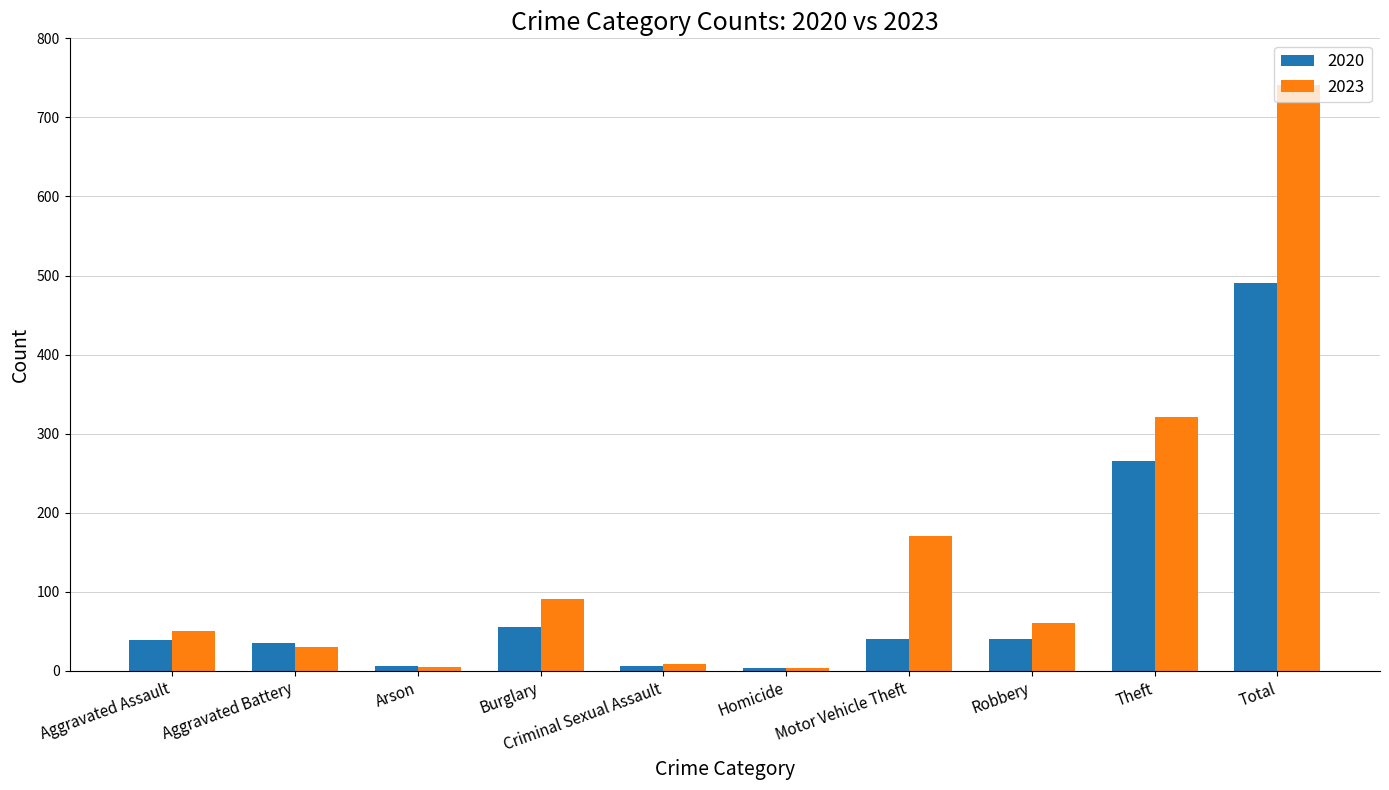

What is the value of the 2023 bar at the 9th from the left?

321